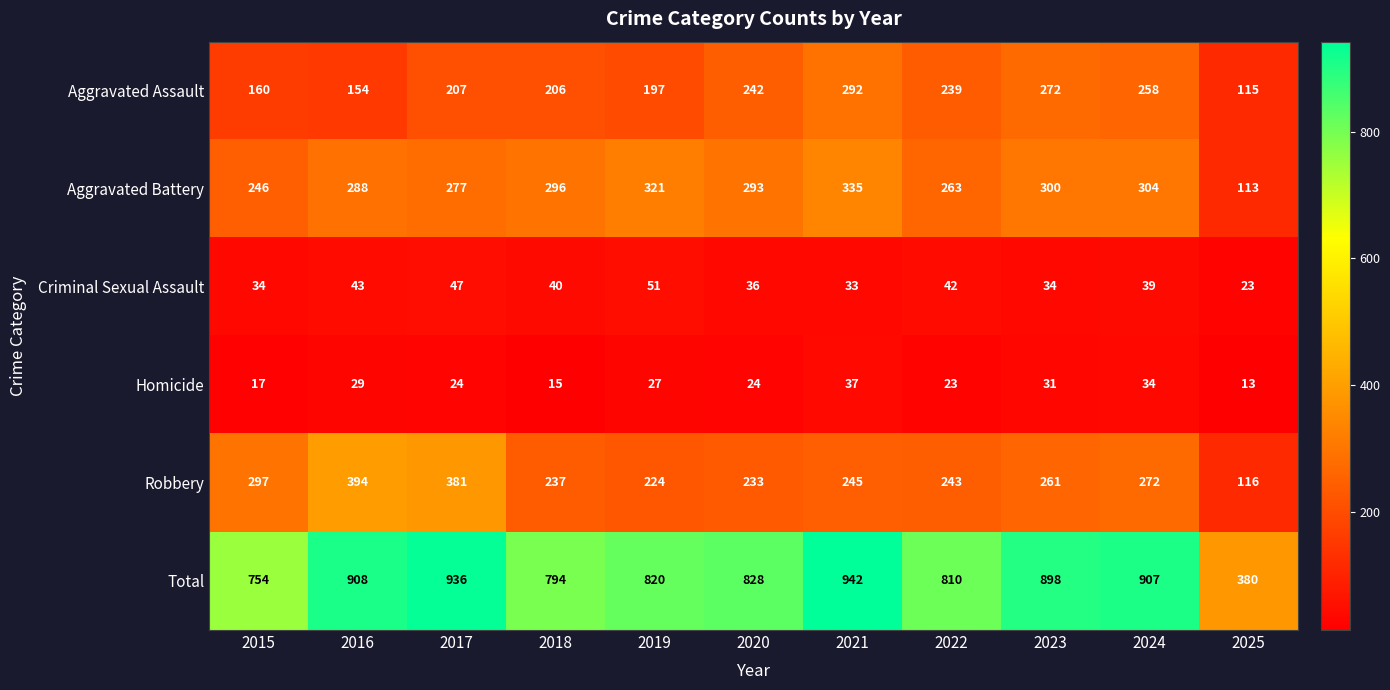

The Aggravated Assault series shows 239 at 2022. True or false?

True